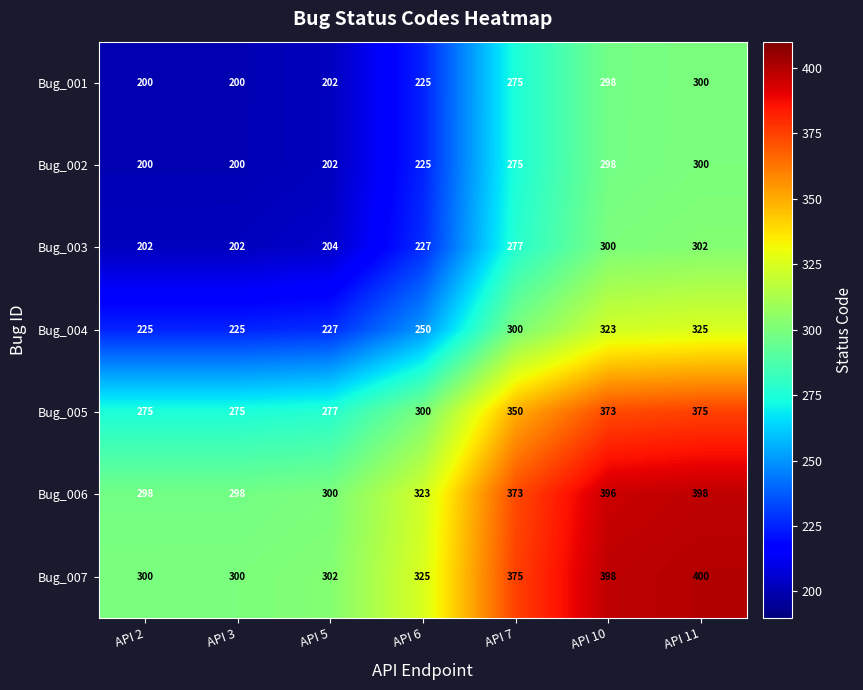

What is the difference between the Bug_001 values at API 5 and API 10?

96